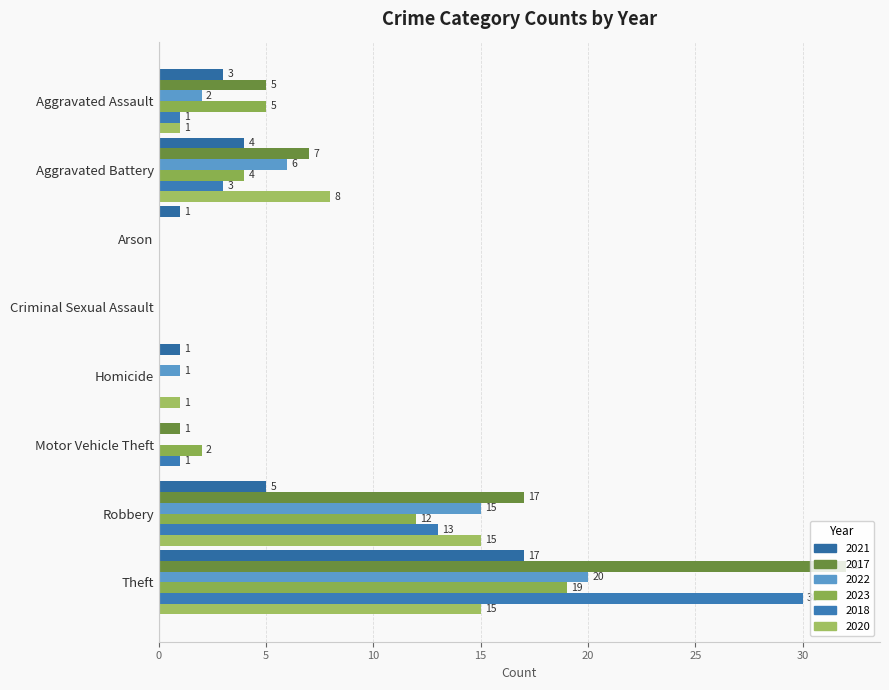

At which label does 2021 reach its minimum?

Criminal Sexual Assault